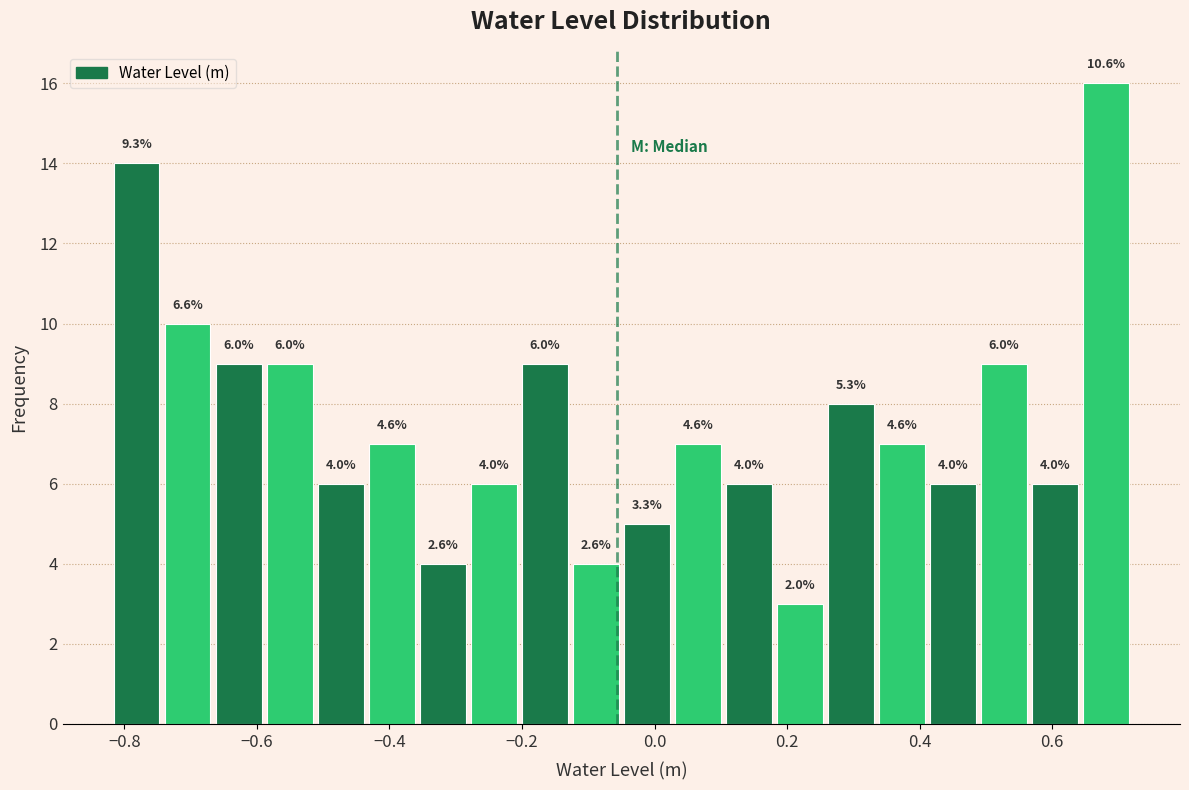

Read against the x-axis, roughly where is the centre of the tallest bar?

0.68